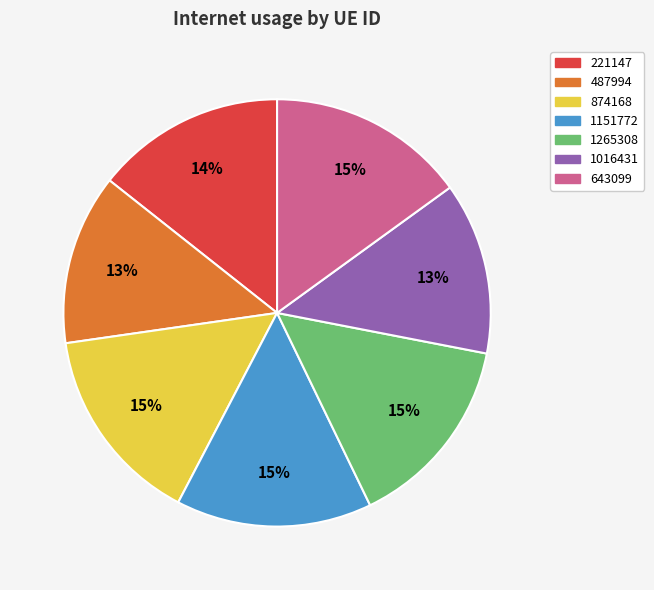

Is the sum of 1265308 and 874168 greater than half?

No